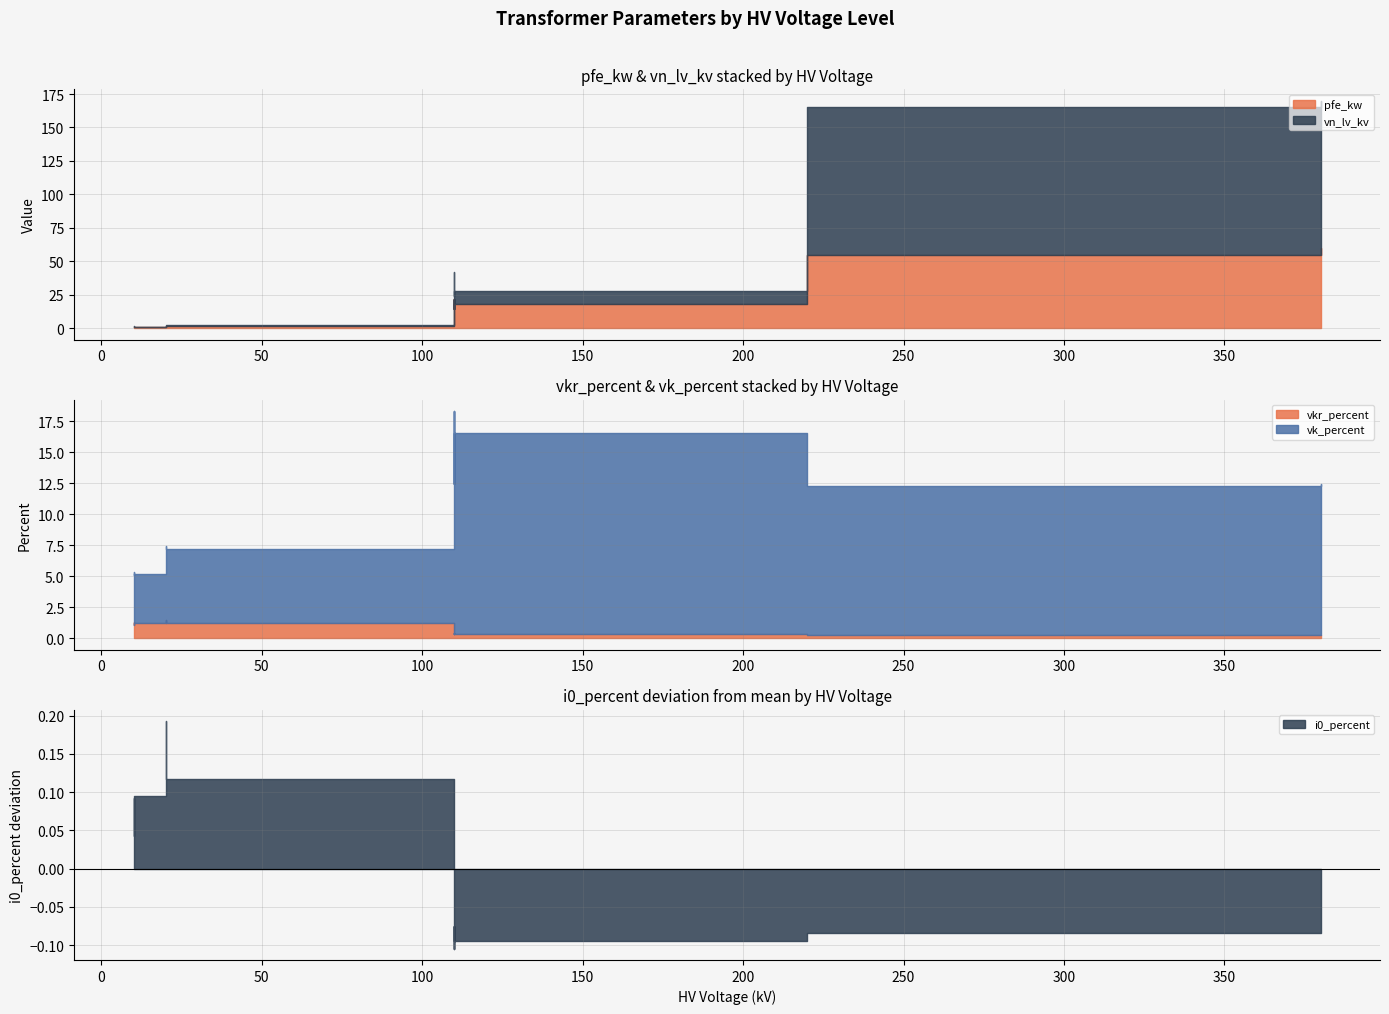

The vkr_percent series shows 0.4 at 160 MVA 380/110 kV. True or false?

False